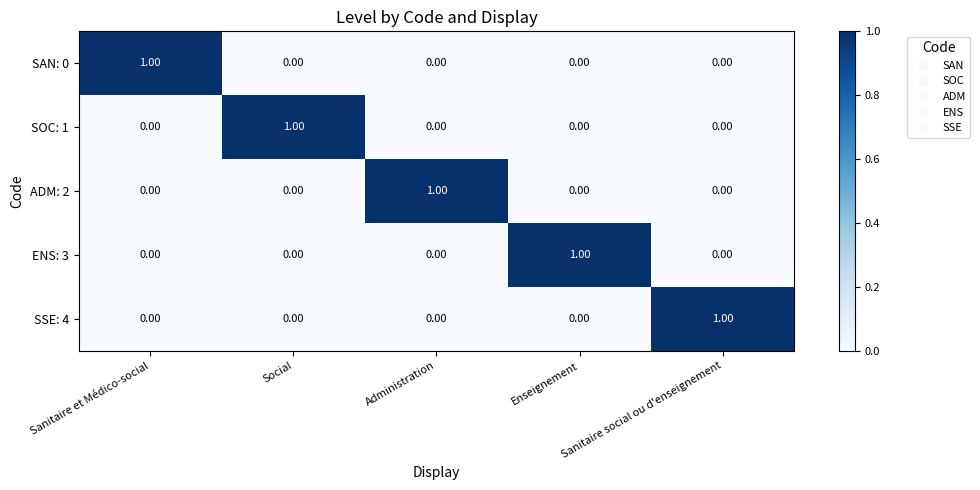

Is the value of ADM: 2 at Administration greater than the value of ENS: 3 at Social?

Yes